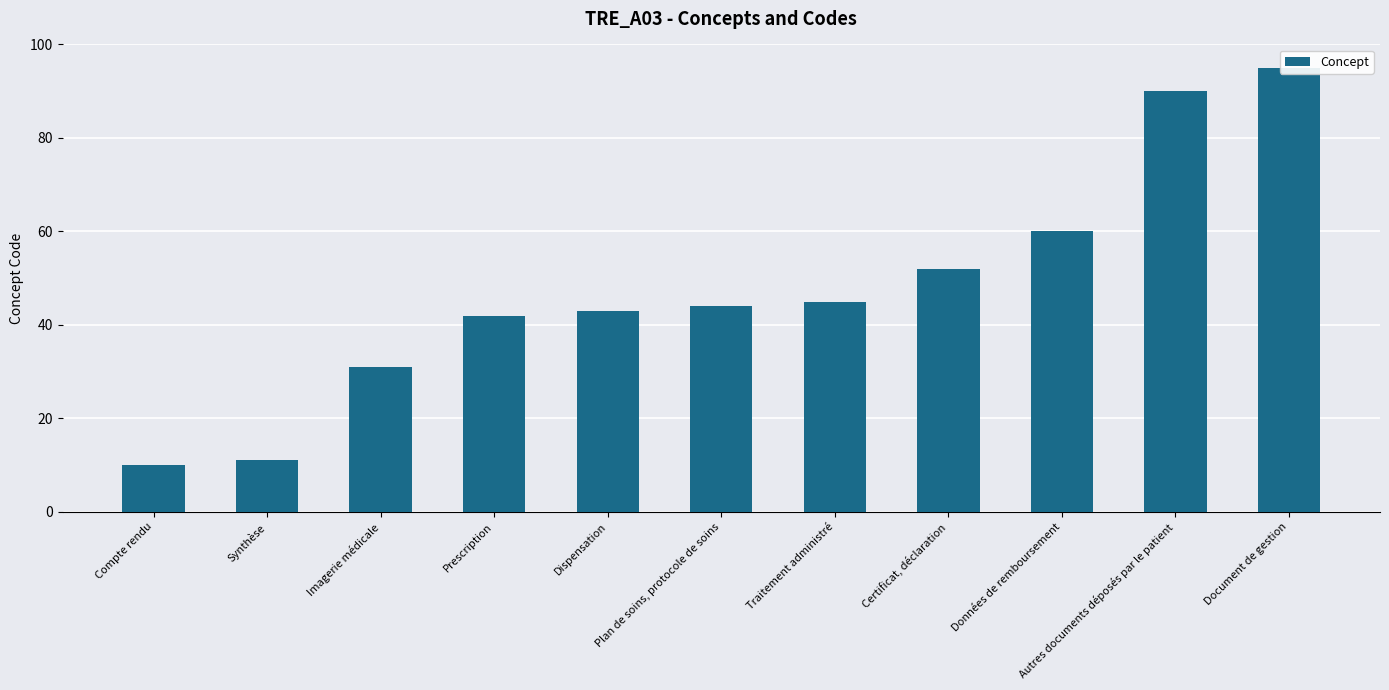

What value does the data have at Imagerie médicale, to the nearest 10?

30